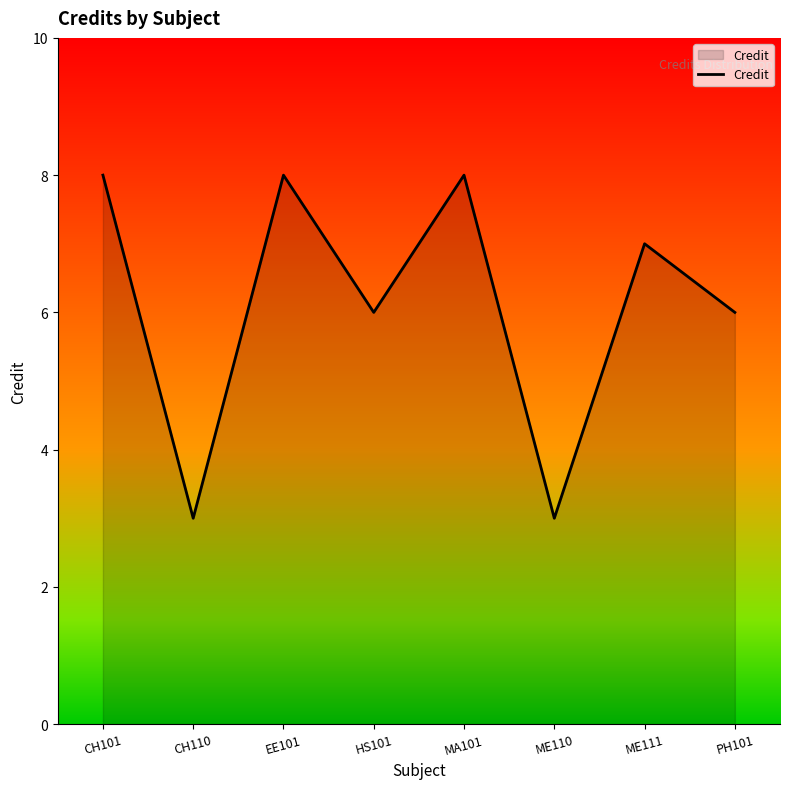

Count the values in the range 6 to 8.

6